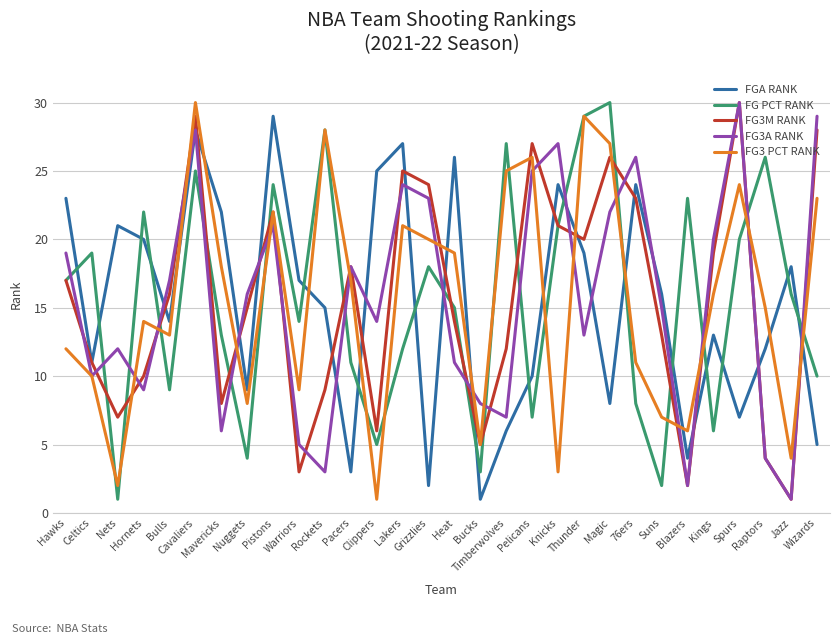

Reading left to right, list all the values displayed in this chart.

FGA RANK: Hawks=23	Celtics=11	Nets=21	Hornets=20	Bulls=14	Cavaliers=28	Mavericks=22	Nuggets=9	Pistons=29	Warriors=17	Rockets=15	Pacers=3	Clippers=25	Lakers=27	Grizzlies=2	Heat=26	Bucks=1	Timberwolves=6	Pelicans=10	Knicks=24	Thunder=19	Magic=8	76ers=24	Suns=16	Blazers=4	Kings=13	Spurs=7	Raptors=12	Jazz=18	Wizards=5
FG PCT RANK: Hawks=17	Celtics=19	Nets=1	Hornets=22	Bulls=9	Cavaliers=25	Mavericks=13	Nuggets=4	Pistons=24	Warriors=14	Rockets=28	Pacers=11	Clippers=5	Lakers=12	Grizzlies=18	Heat=15	Bucks=3	Timberwolves=27	Pelicans=7	Knicks=21	Thunder=29	Magic=30	76ers=8	Suns=2	Blazers=23	Kings=6	Spurs=20	Raptors=26	Jazz=16	Wizards=10
FG3M RANK: Hawks=17	Celtics=11	Nets=7	Hornets=10	Bulls=16	Cavaliers=29	Mavericks=8	Nuggets=15	Pistons=22	Warriors=3	Rockets=9	Pacers=18	Clippers=6	Lakers=25	Grizzlies=24	Heat=14	Bucks=5	Timberwolves=12	Pelicans=27	Knicks=21	Thunder=20	Magic=26	76ers=23	Suns=13	Blazers=2	Kings=19	Spurs=30	Raptors=4	Jazz=1	Wizards=28
FG3A RANK: Hawks=19	Celtics=10	Nets=12	Hornets=9	Bulls=17	Cavaliers=28	Mavericks=6	Nuggets=16	Pistons=21	Warriors=5	Rockets=3	Pacers=18	Clippers=14	Lakers=24	Grizzlies=23	Heat=11	Bucks=8	Timberwolves=7	Pelicans=25	Knicks=27	Thunder=13	Magic=22	76ers=26	Suns=15	Blazers=2	Kings=20	Spurs=30	Raptors=4	Jazz=1	Wizards=29
FG3 PCT RANK: Hawks=12	Celtics=10	Nets=2	Hornets=14	Bulls=13	Cavaliers=30	Mavericks=18	Nuggets=8	Pistons=22	Warriors=9	Rockets=28	Pacers=17	Clippers=1	Lakers=21	Grizzlies=20	Heat=19	Bucks=5	Timberwolves=25	Pelicans=26	Knicks=3	Thunder=29	Magic=27	76ers=11	Suns=7	Blazers=6	Kings=16	Spurs=24	Raptors=15	Jazz=4	Wizards=23